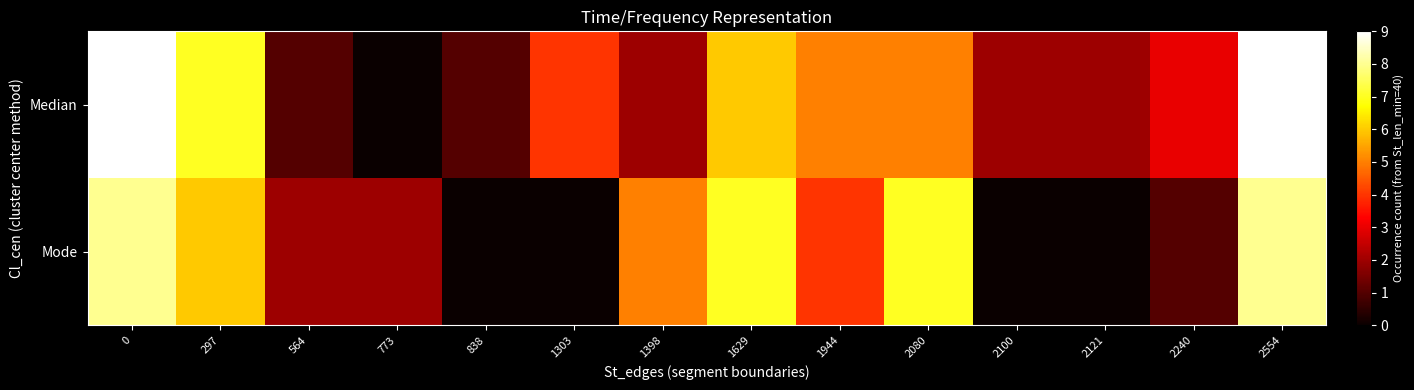

What is the total value across all series at 2100?

2